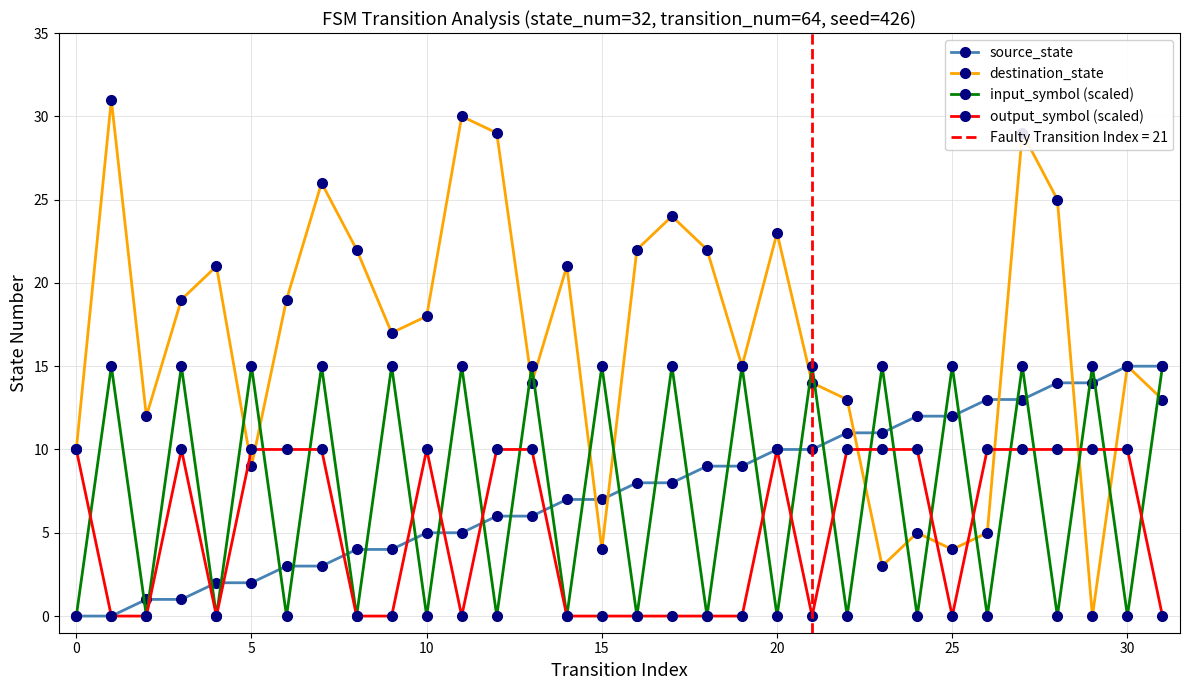

The output_symbol (scaled) series shows 5 at 5. True or false?

False